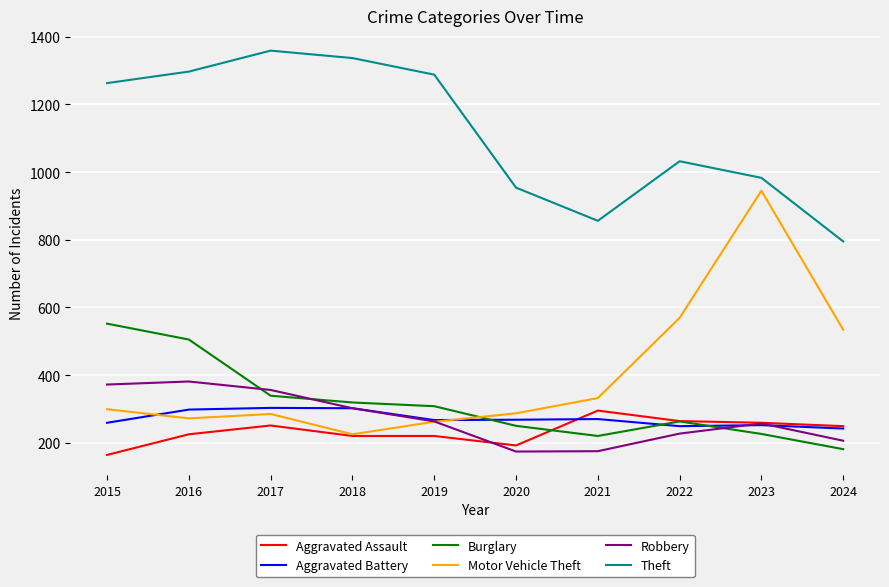

How many lines are shown in the chart?

6